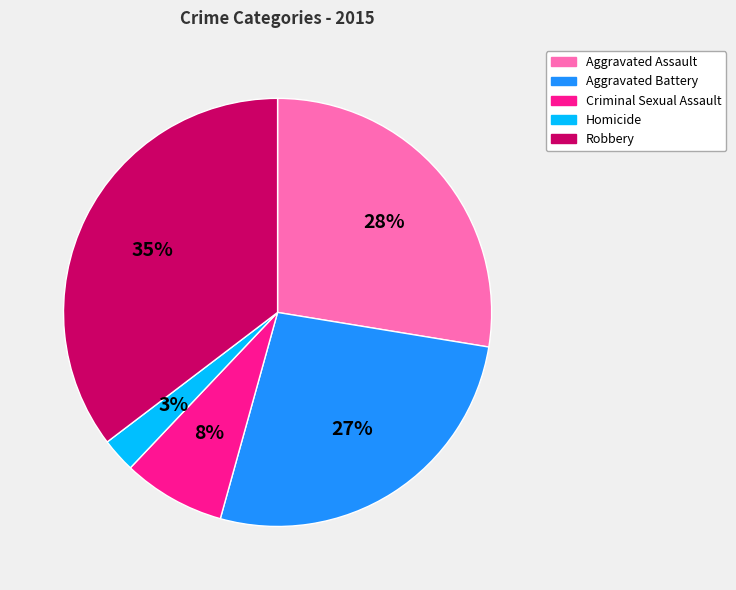

The Aggravated Assault slice represents 22% of the pie. True or false?

False